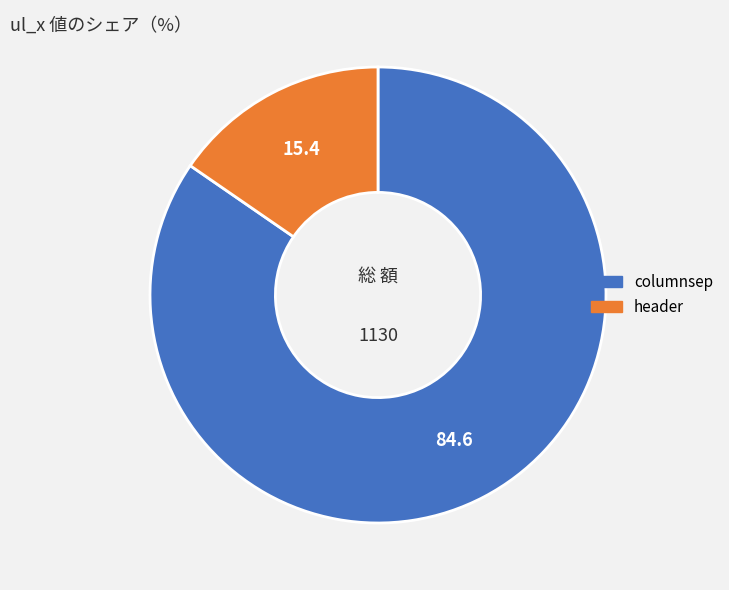

What is the largest slice in the pie chart?

columnsep